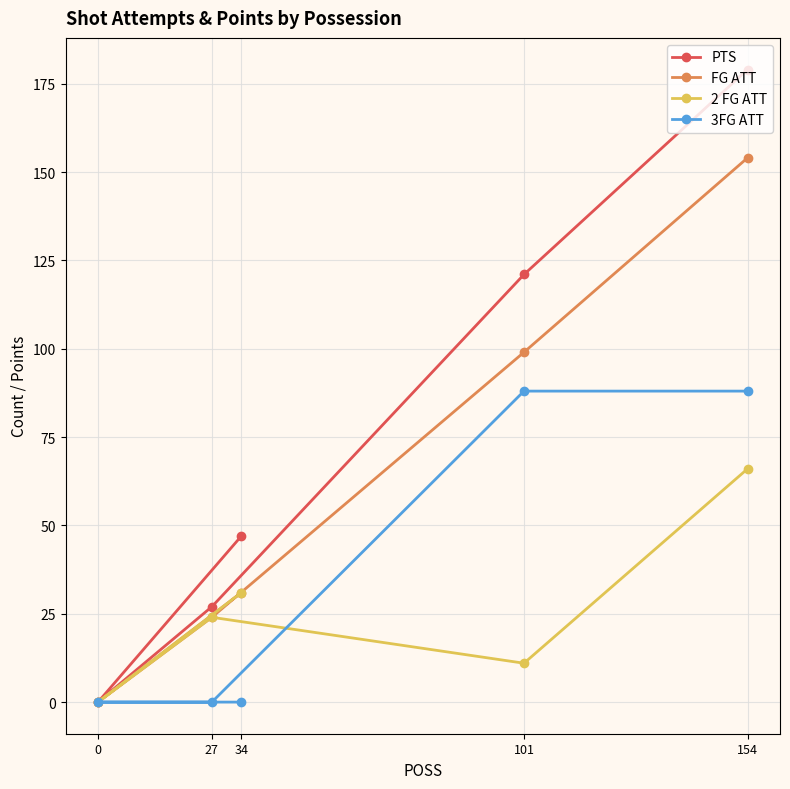

Which category has the highest value in the FG ATT series?

154